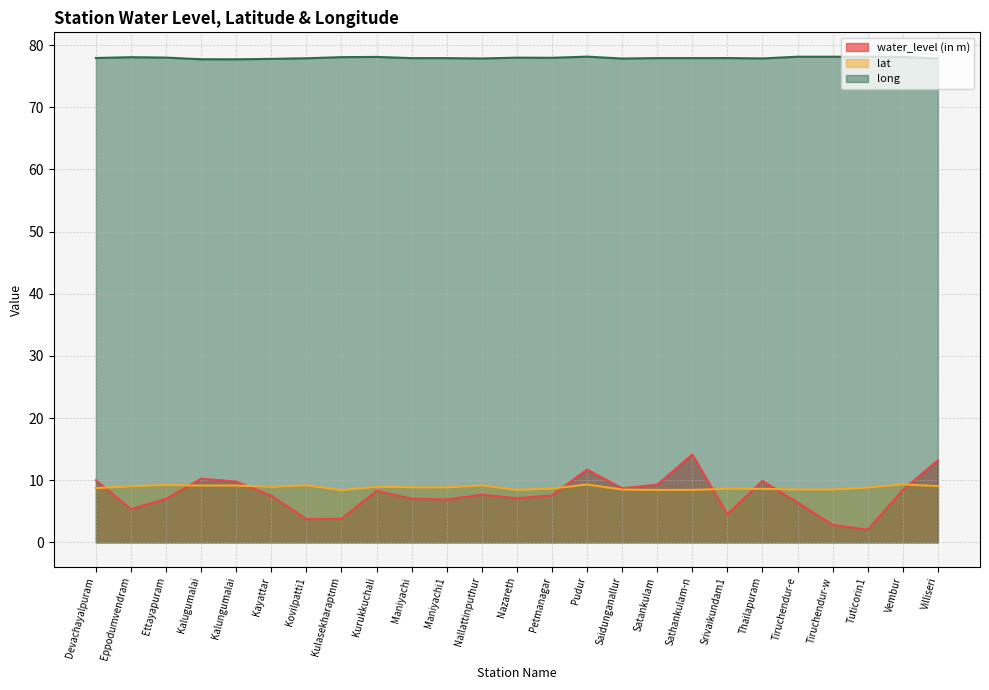

In lat, how many points are lower than both neighbors (excluding endpoints)?

6